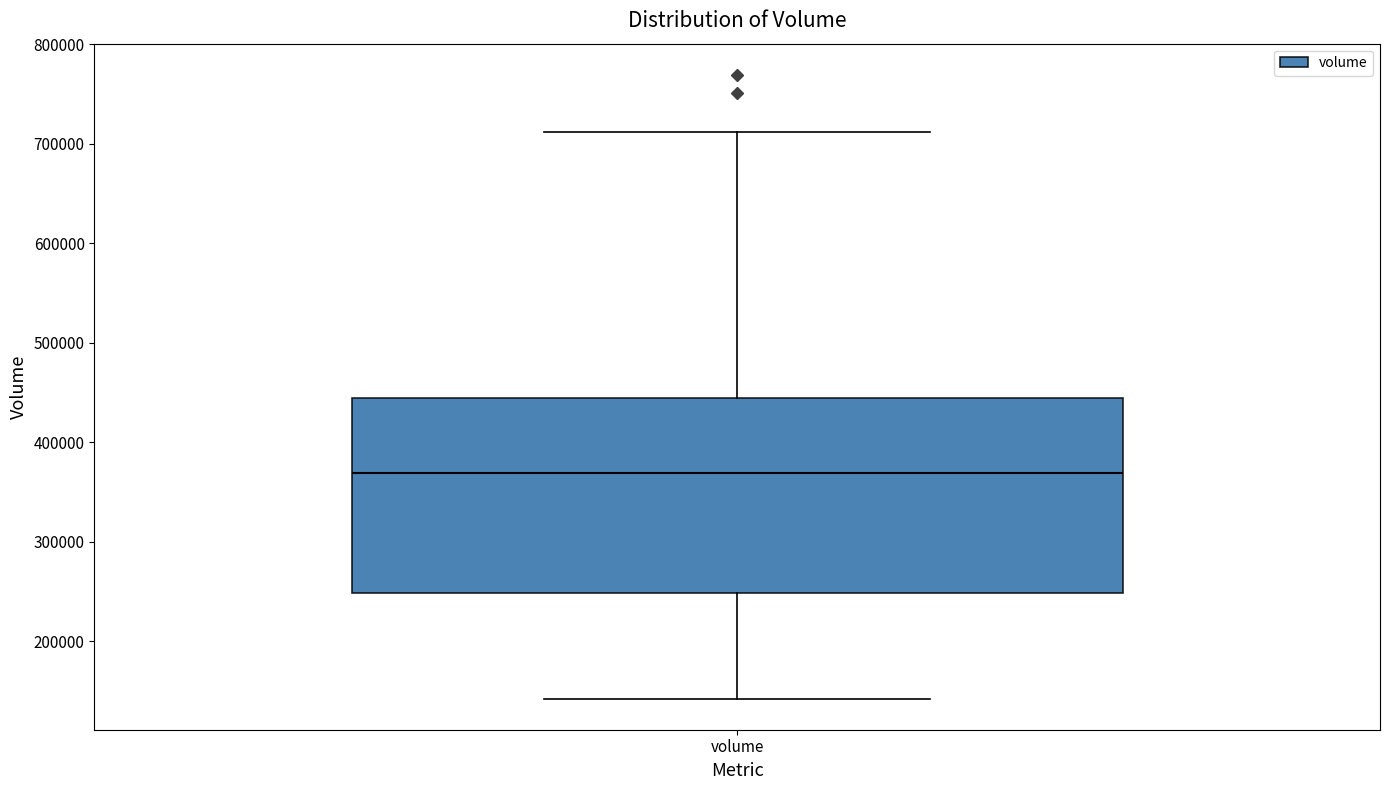

Read this box plot against the y-axis: the position of the median line, the range covered by the box, and the ends of both whiskers. The values are not printed on the chart, so give them approximately, as read against the axis.

median 370000, box 250000 to 440000, whiskers 140000 to 710000